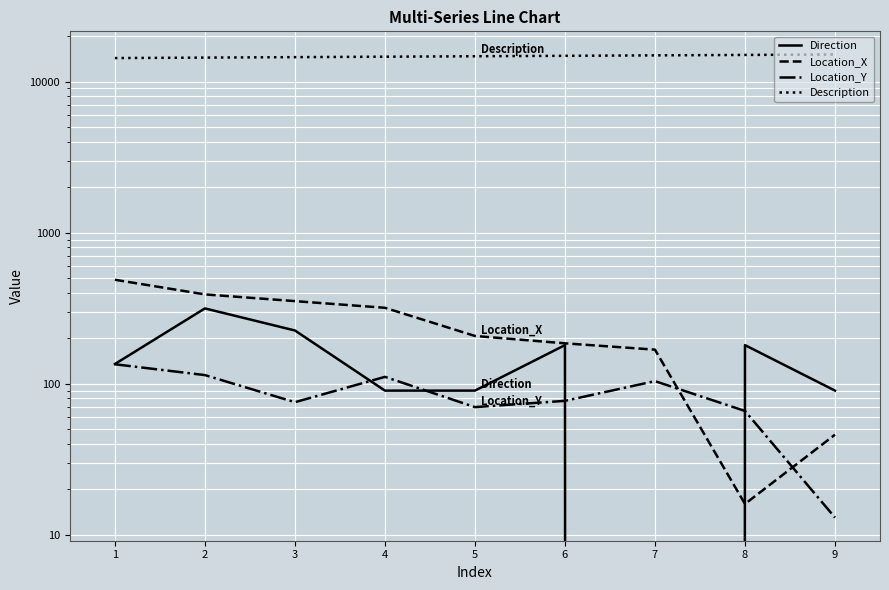

What are all the series names shown in the legend?

Direction, Location_X, Location_Y, Description